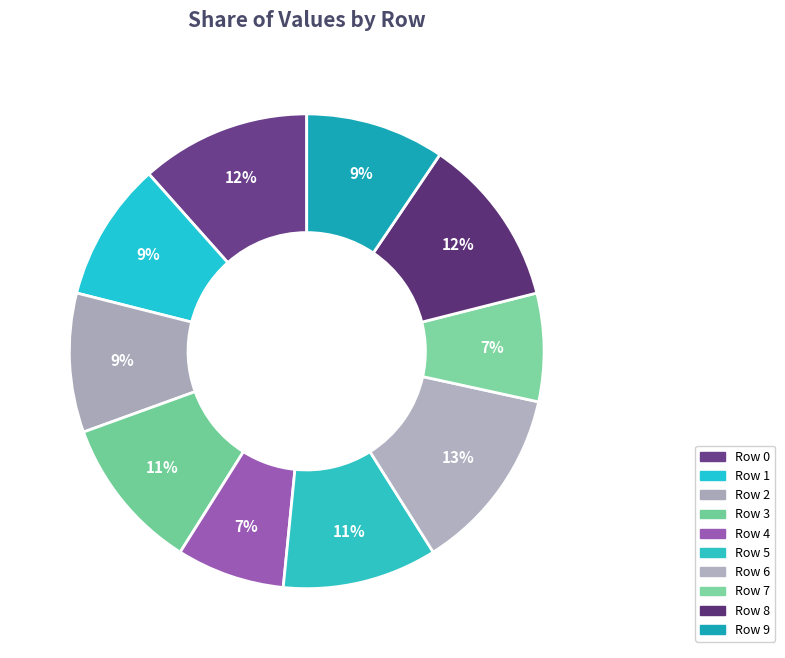

Does Row 6 account for over 50% of the chart?

No